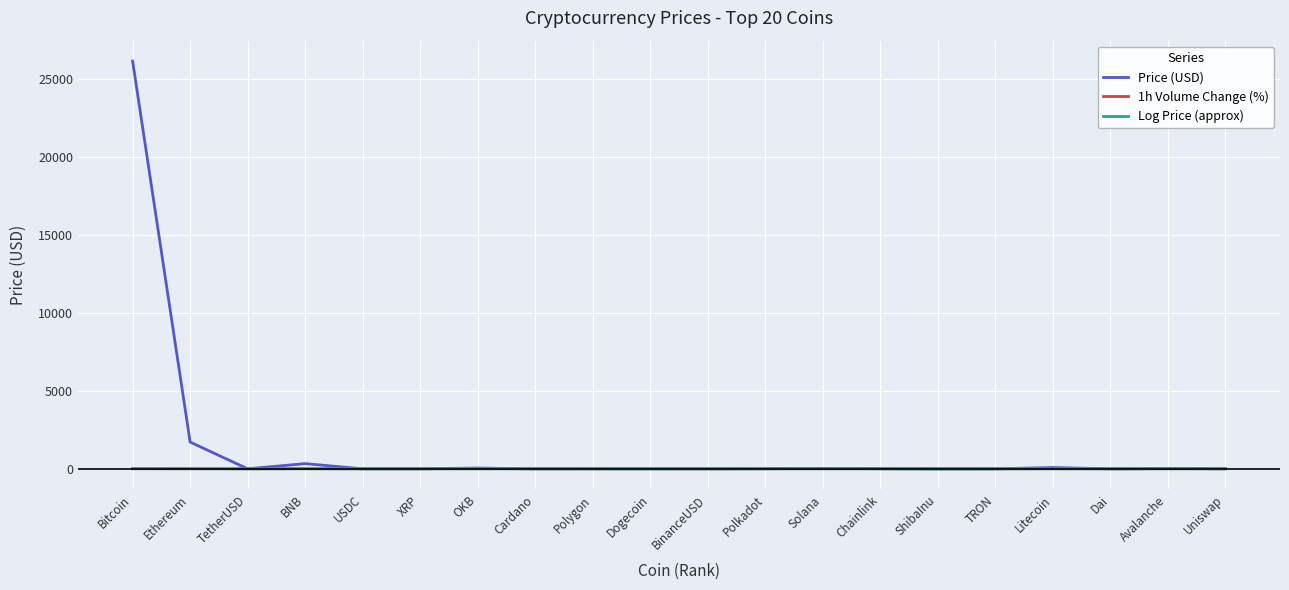

What is the difference between the highest and lowest values at Dogecoin?

8.4